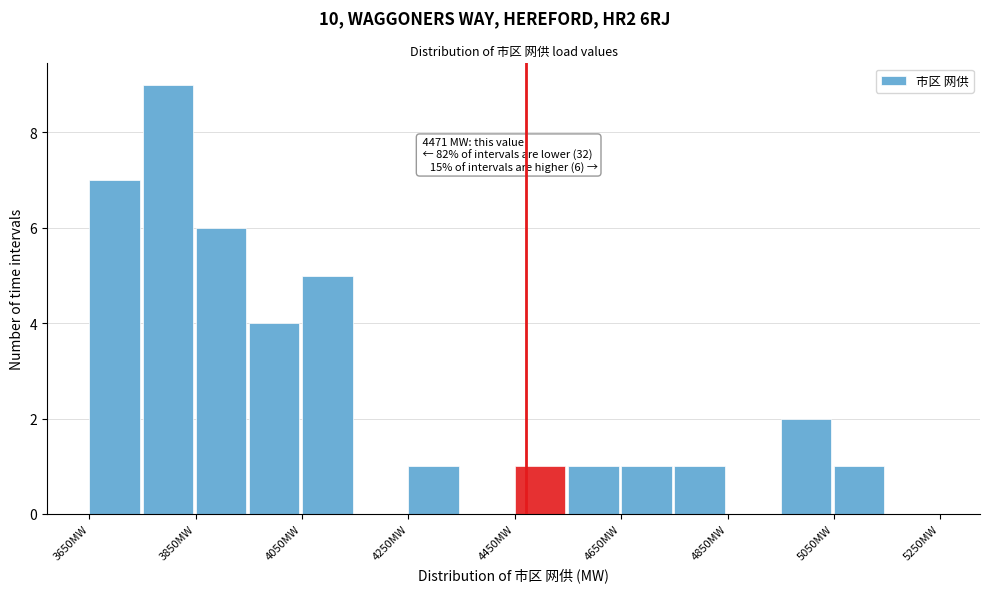

Over which range of the x-axis is the bar tallest?

3750 to 3850